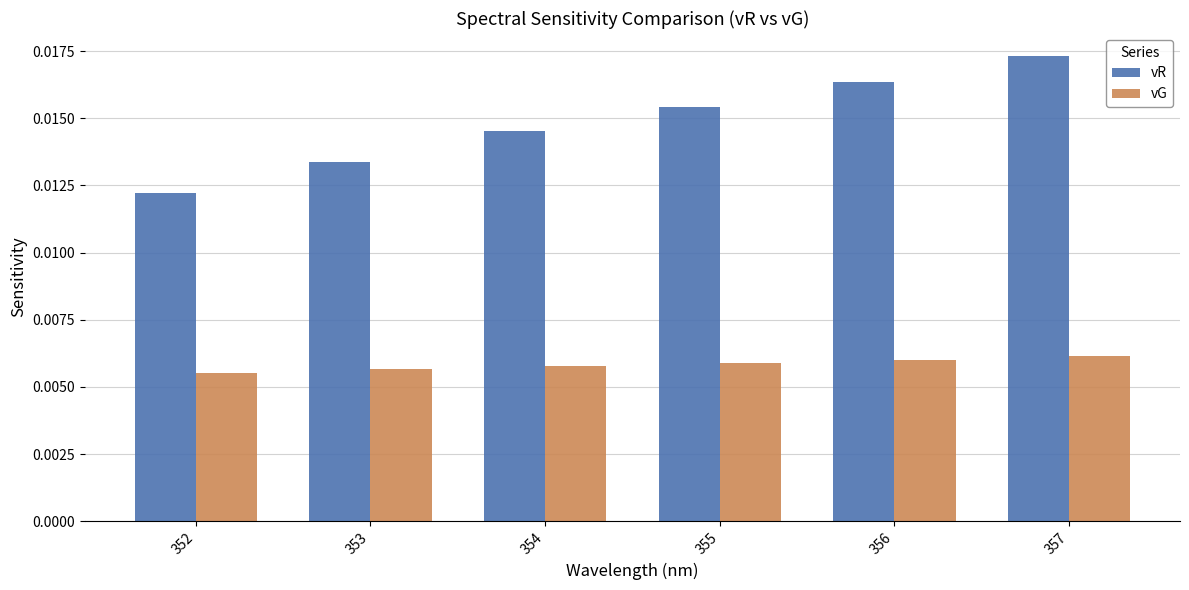

List the series in order of their peak value, highest first.

vR, vG